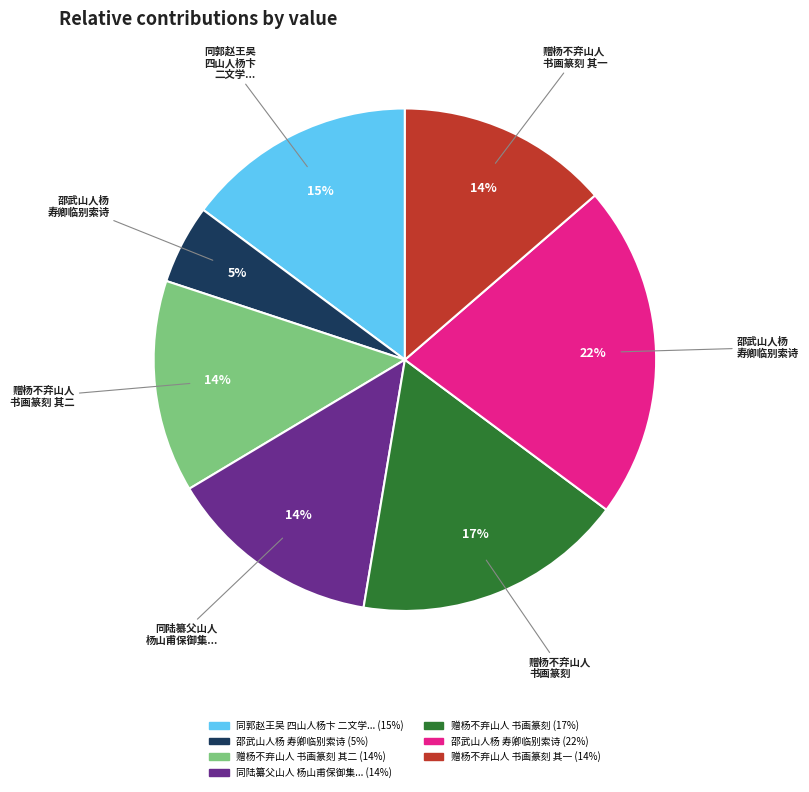

Is there any slice that represents more than half of the pie?

No